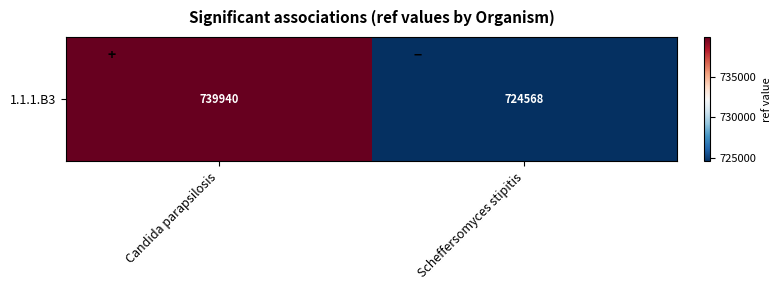

What is the change in value from Candida parapsilosis to Scheffersomyces stipitis?

-15372